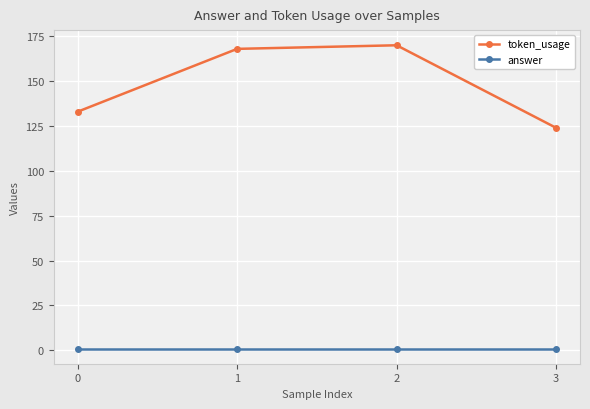

How many values in the token_usage series are below 168?

2